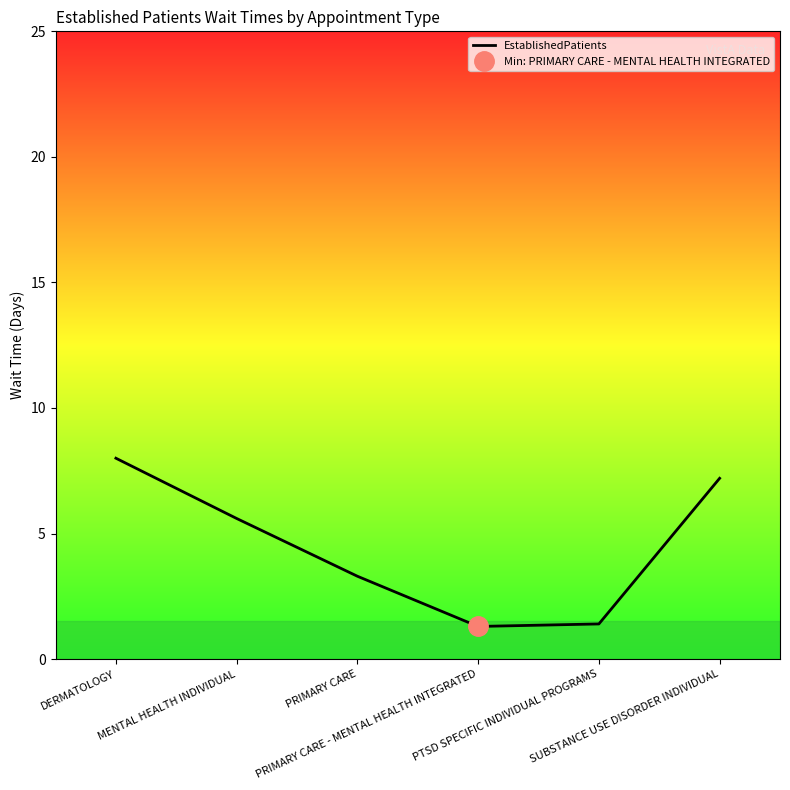

Reading left to right, list all the values displayed in this chart.

DERMATOLOGY=8.0	MENTAL HEALTH INDIVIDUAL=5.6	PRIMARY CARE=3.3	PRIMARY CARE - MENTAL HEALTH INTEGRATED=1.3	PTSD SPECIFIC INDIVIDUAL PROGRAMS=1.4	SUBSTANCE USE DISORDER INDIVIDUAL=7.2